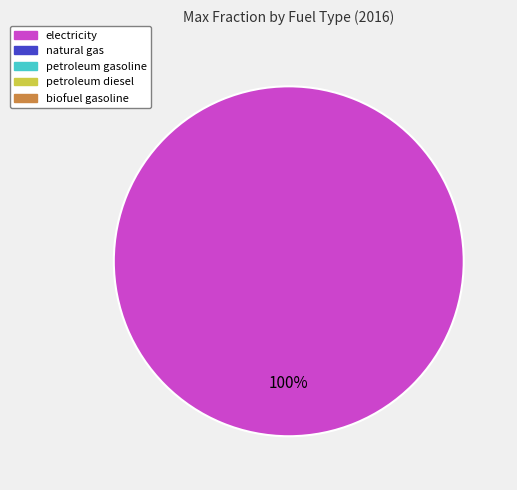

Does any single category account for the majority?

Yes